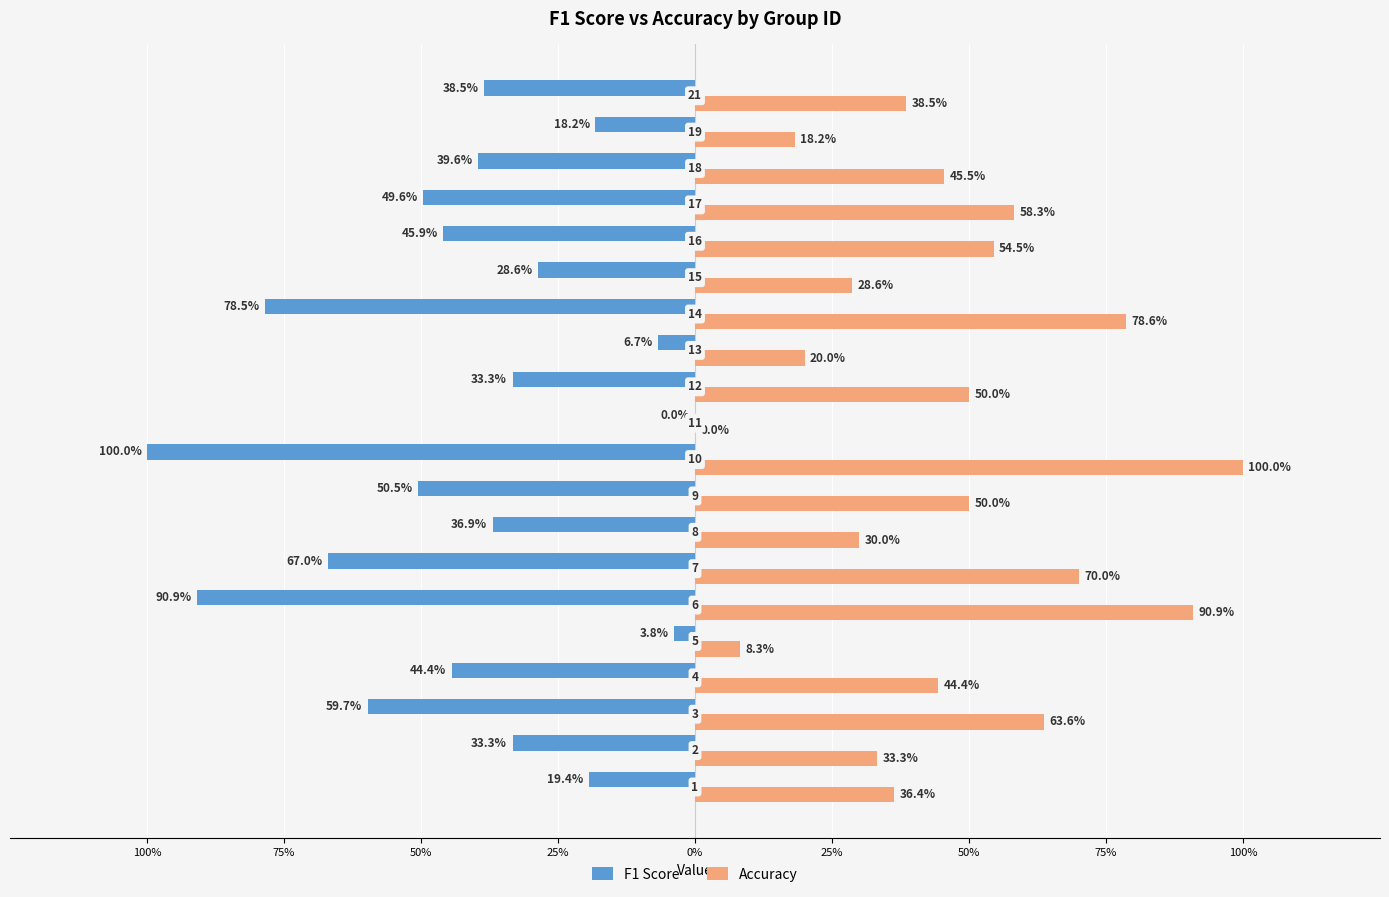

What are all the series names shown in the legend?

F1 Score, Accuracy